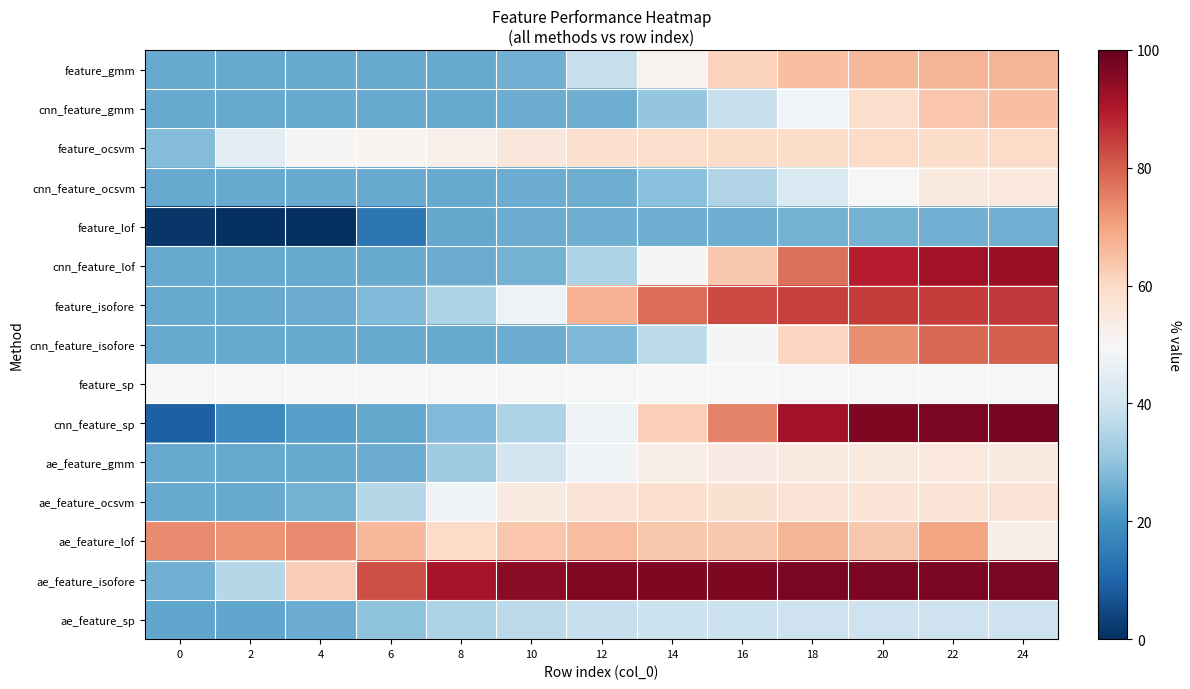

How many categories are shown in the chart?

13